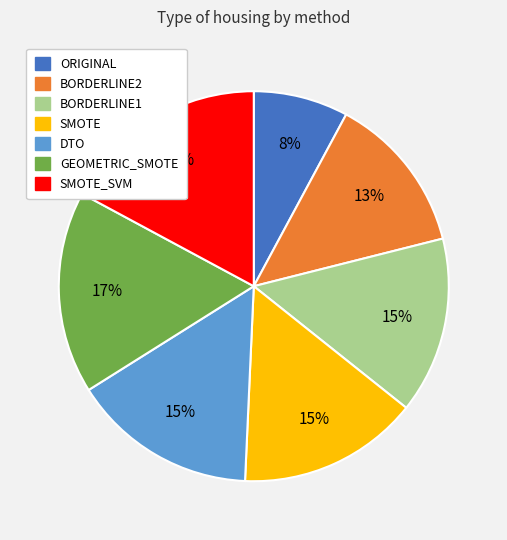

Does any single category account for the majority?

No